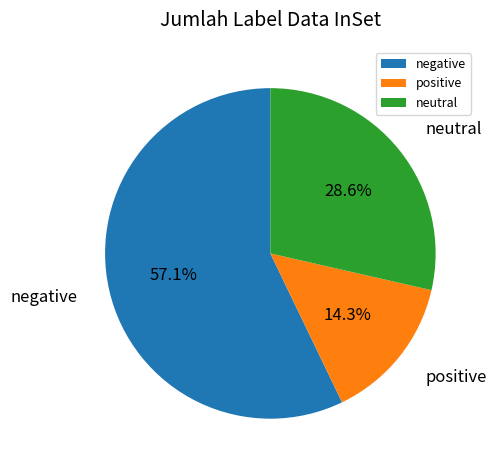

Which slice is the smallest?

positive